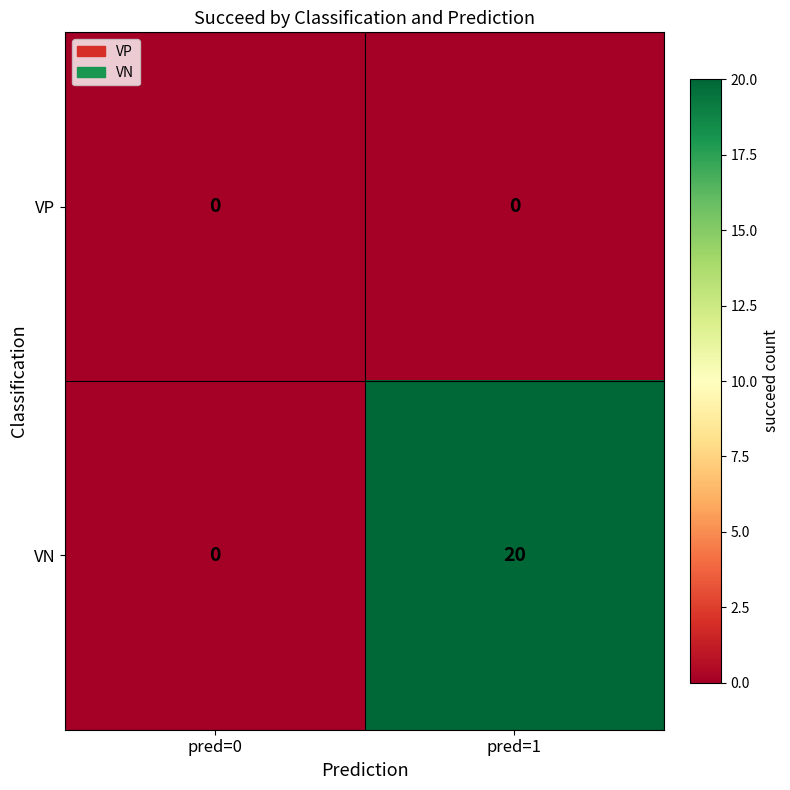

The VP series shows 0 at pred=1. True or false?

True